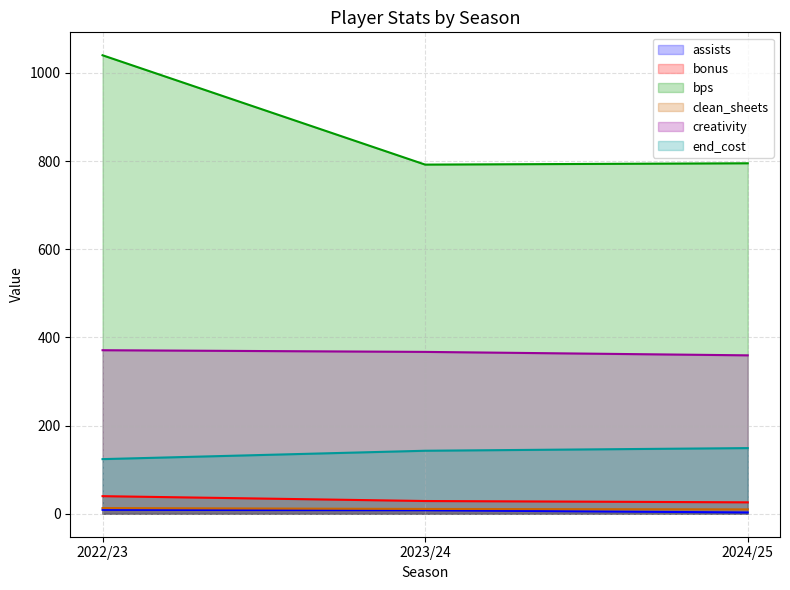

Between 2023/24 and 2024/25, which series saw the biggest shift?

creativity